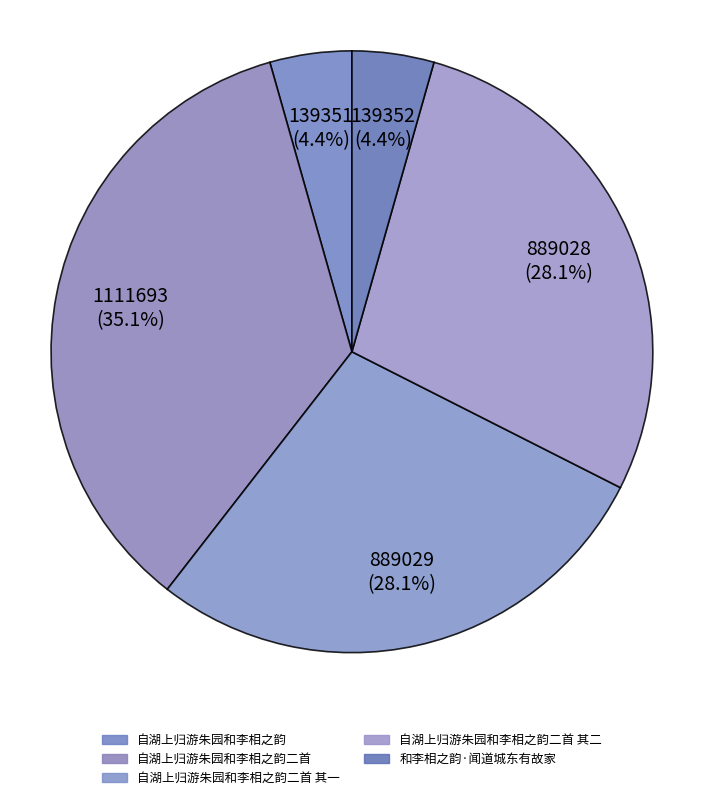

How much of the chart is everything except 自湖上归游朱园和李相之韵二首 其一?

71.9%